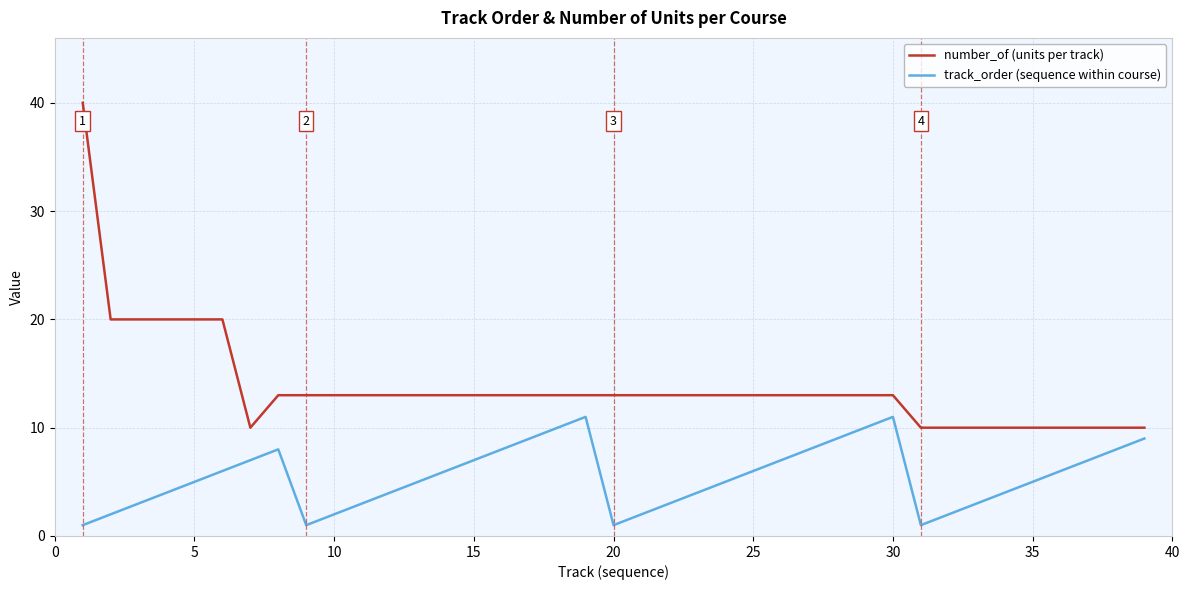

Which series has the largest range (max minus min)?

number_of (units per track)